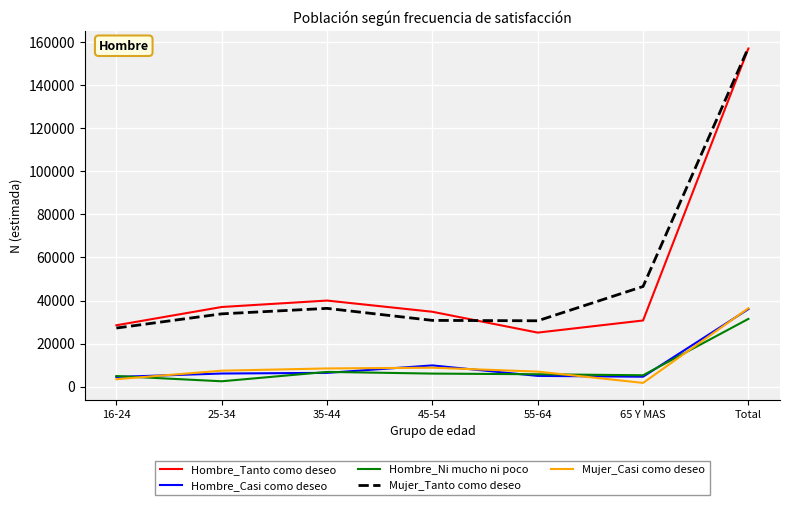

What is the lowest value of the Mujer_Casi como deseo series?

1756